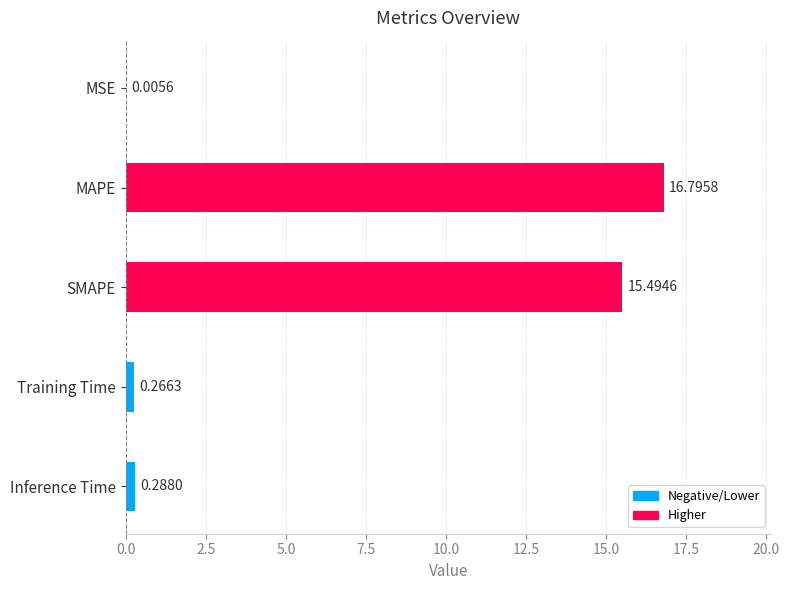

What is the sum of all values?

32.9